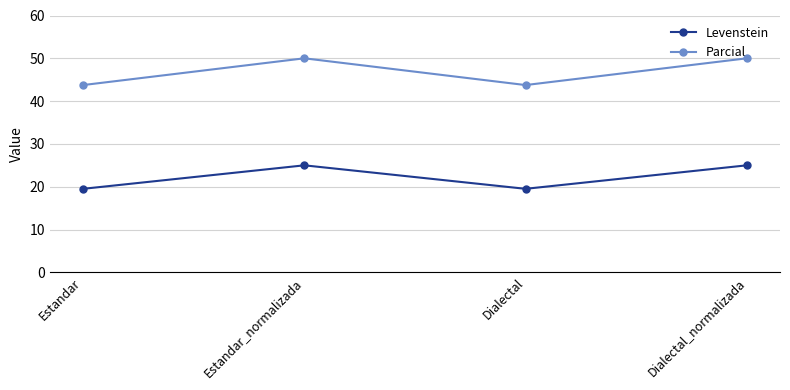

True or false: Parcial and Levenstein cross at least once.

False